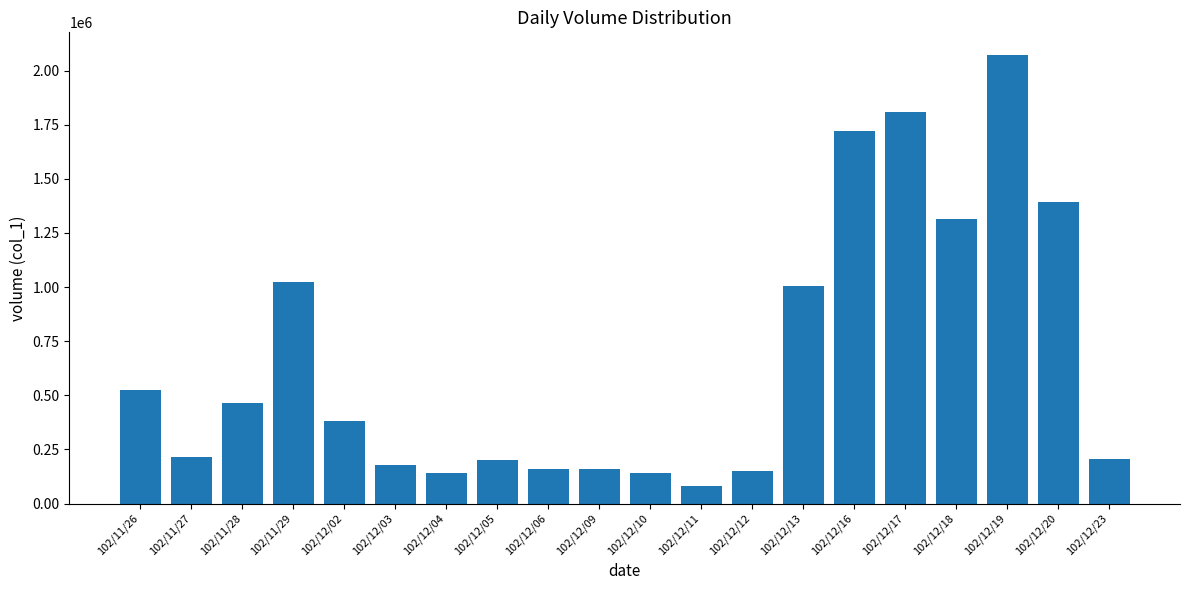

Which has a higher value, 102/12/18 or 102/12/09?

102/12/18